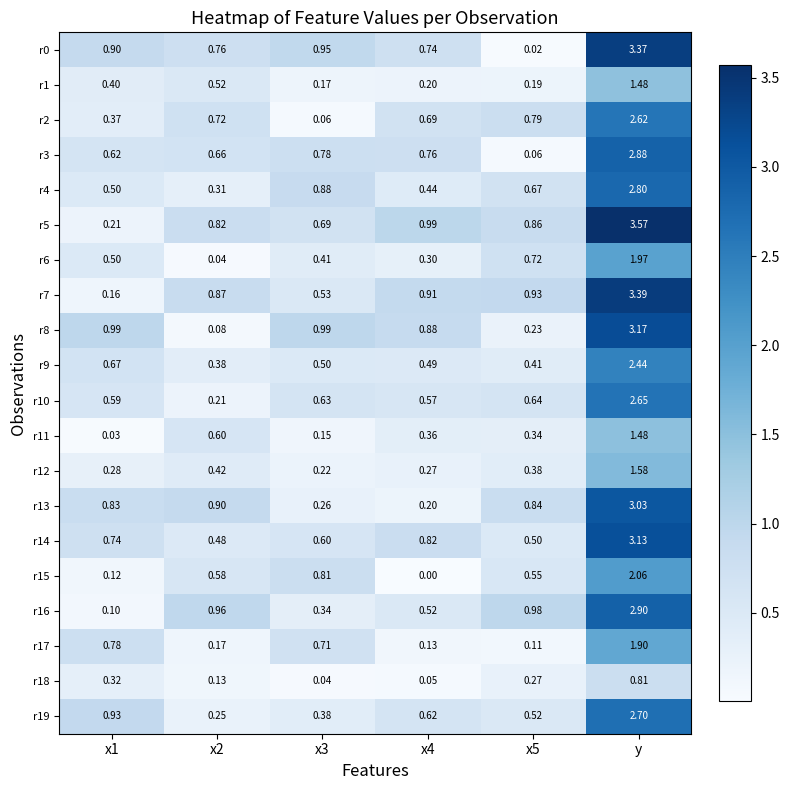

Which category has the highest value in the r5 series?

y